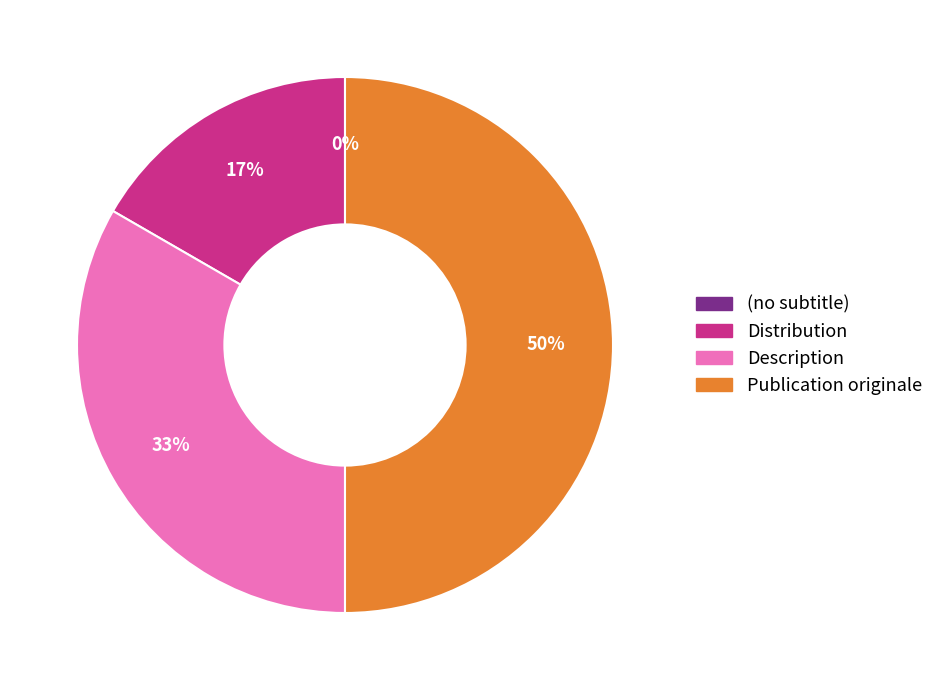

To the nearest percent, what percentage of the pie is Distribution?

17%